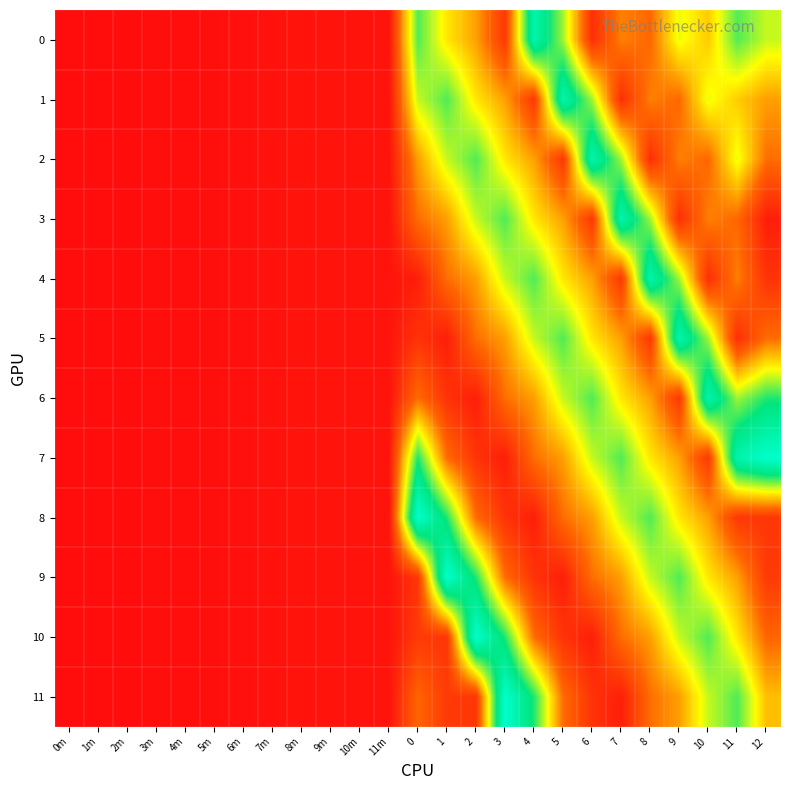

Reading left to right, extract all data points from this chart.

0: 0m=186.2	1m=186.2	2m=186.6	3m=187.1	4m=187.3	5m=187.9	6m=188.5	7m=189.1	8m=189.8	9m=190.0	10m=190.0	11m=190.0	0=311.6	1=272.6	2=251.0	3=209.0	4=354.0	5=297.0	6=204.0	7=241.0	8=233.0	9=283.0	10=264.0	11=311.0	12=290.1
1: 0m=186.2	1m=186.2	2m=186.6	3m=187.1	4m=187.3	5m=187.9	6m=188.5	7m=189.1	8m=189.8	9m=190.0	10m=190.0	11m=190.0	0=290.1	1=311.6	2=272.6	3=251.0	4=209.0	5=354.0	6=297.0	7=204.0	8=241.0	9=233.0	10=283.0	11=264.0	12=250.3
2: 0m=186.2	1m=186.2	2m=186.6	3m=187.1	4m=187.3	5m=187.9	6m=188.5	7m=189.1	8m=189.8	9m=190.0	10m=190.0	11m=190.0	0=250.3	1=290.1	2=311.6	3=272.6	4=251.0	5=209.0	6=354.0	7=297.0	8=204.0	9=241.0	10=233.0	11=283.0	12=235.4
3: 0m=186.2	1m=186.2	2m=186.6	3m=187.1	4m=187.3	5m=187.9	6m=188.5	7m=189.1	8m=189.8	9m=190.0	10m=190.0	11m=190.0	0=235.4	1=250.3	2=290.1	3=311.6	4=272.6	5=251.0	6=209.0	7=354.0	8=297.0	9=204.0	10=241.0	11=233.0	12=195.6
4: 0m=186.2	1m=186.2	2m=186.6	3m=187.1	4m=187.3	5m=187.9	6m=188.5	7m=189.1	8m=189.8	9m=190.0	10m=190.0	11m=190.0	0=195.6	1=235.4	2=250.3	3=290.1	4=311.6	5=272.6	6=251.0	7=209.0	8=354.0	9=297.0	10=204.0	11=241.0	12=206.4
5: 0m=186.2	1m=186.2	2m=186.6	3m=187.1	4m=187.3	5m=187.9	6m=188.5	7m=189.1	8m=189.8	9m=190.0	10m=190.0	11m=190.0	0=206.4	1=195.6	2=235.4	3=250.3	4=290.1	5=311.6	6=272.6	7=251.0	8=209.0	9=354.0	10=297.0	11=204.0	12=234.9
6: 0m=186.2	1m=186.2	2m=186.6	3m=187.1	4m=187.3	5m=187.9	6m=188.5	7m=189.1	8m=189.8	9m=190.0	10m=190.0	11m=190.0	0=234.9	1=206.4	2=195.6	3=235.4	4=250.3	5=290.1	6=311.6	7=272.6	8=251.0	9=209.0	10=354.0	11=297.0	12=320.7
7: 0m=186.2	1m=186.2	2m=186.6	3m=187.1	4m=187.3	5m=187.9	6m=188.5	7m=189.1	8m=189.8	9m=190.0	10m=190.0	11m=190.0	0=320.7	1=234.9	2=206.4	3=195.6	4=235.4	5=250.3	6=290.1	7=311.6	8=272.6	9=251.0	10=209.0	11=354.0	12=372.8
8: 0m=186.2	1m=186.2	2m=186.6	3m=187.1	4m=187.3	5m=187.9	6m=188.5	7m=189.1	8m=189.8	9m=190.0	10m=190.0	11m=190.0	0=372.8	1=320.7	2=234.9	3=206.4	4=195.6	5=235.4	6=250.3	7=290.1	8=311.6	9=272.6	10=251.0	11=209.0	12=208.0
9: 0m=186.2	1m=186.2	2m=186.6	3m=187.1	4m=187.3	5m=187.9	6m=188.5	7m=189.1	8m=189.8	9m=190.0	10m=190.0	11m=190.0	0=208.0	1=372.8	2=320.7	3=234.9	4=206.4	5=195.6	6=235.4	7=250.3	8=290.1	9=311.6	10=272.6	11=251.0	12=210.1
10: 0m=186.2	1m=186.2	2m=186.6	3m=187.1	4m=187.3	5m=187.9	6m=188.5	7m=189.1	8m=189.8	9m=190.0	10m=190.0	11m=190.0	0=210.1	1=208.0	2=372.8	3=320.7	4=234.9	5=206.4	6=195.6	7=235.4	8=250.3	9=290.1	10=311.6	11=272.6	12=232.1
11: 0m=186.2	1m=186.2	2m=186.6	3m=187.1	4m=187.3	5m=187.9	6m=188.5	7m=189.1	8m=189.8	9m=190.0	10m=190.0	11m=190.0	0=232.1	1=210.1	2=208.0	3=372.8	4=320.7	5=234.9	6=206.4	7=195.6	8=235.4	9=250.3	10=290.1	11=311.6	12=260.1